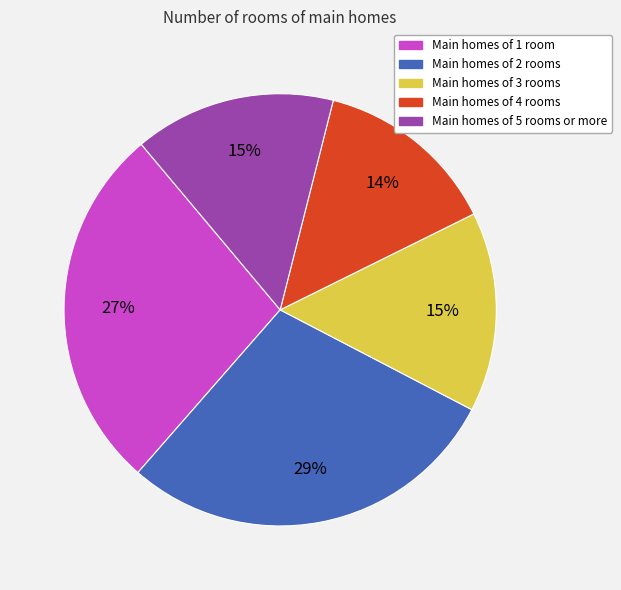

Between Main homes of 2 rooms and Main homes of 5 rooms or more, which is larger?

Main homes of 2 rooms